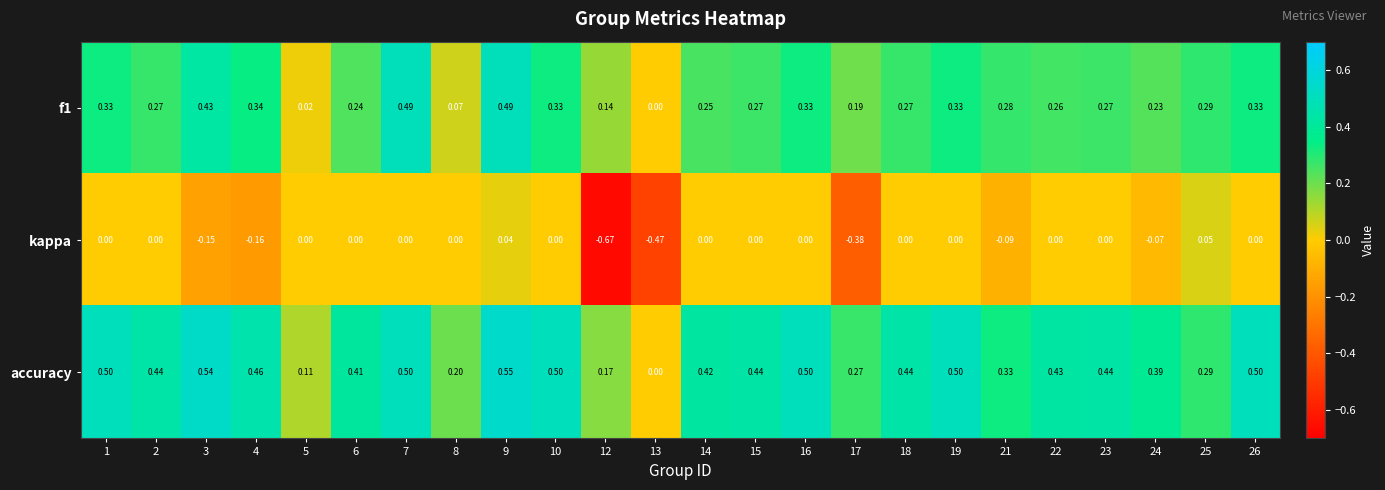

Which series has the widest spread of values?

kappa